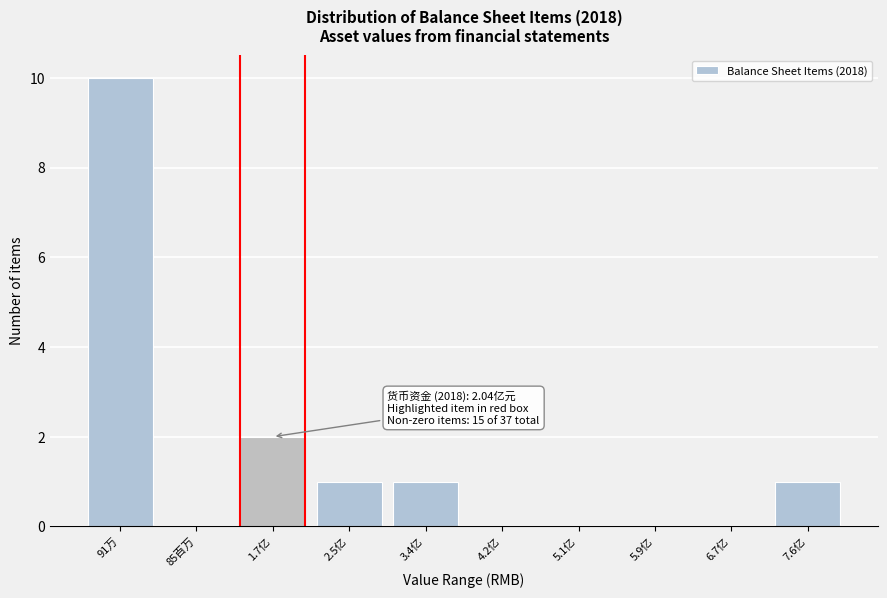

Reading left to right, what are all the values shown in this chart?

91万=10	85百万=0	1.7亿=2	2.5亿=1	3.4亿=1	4.2亿=0	5.1亿=0	5.9亿=0	6.7亿=0	7.6亿=1